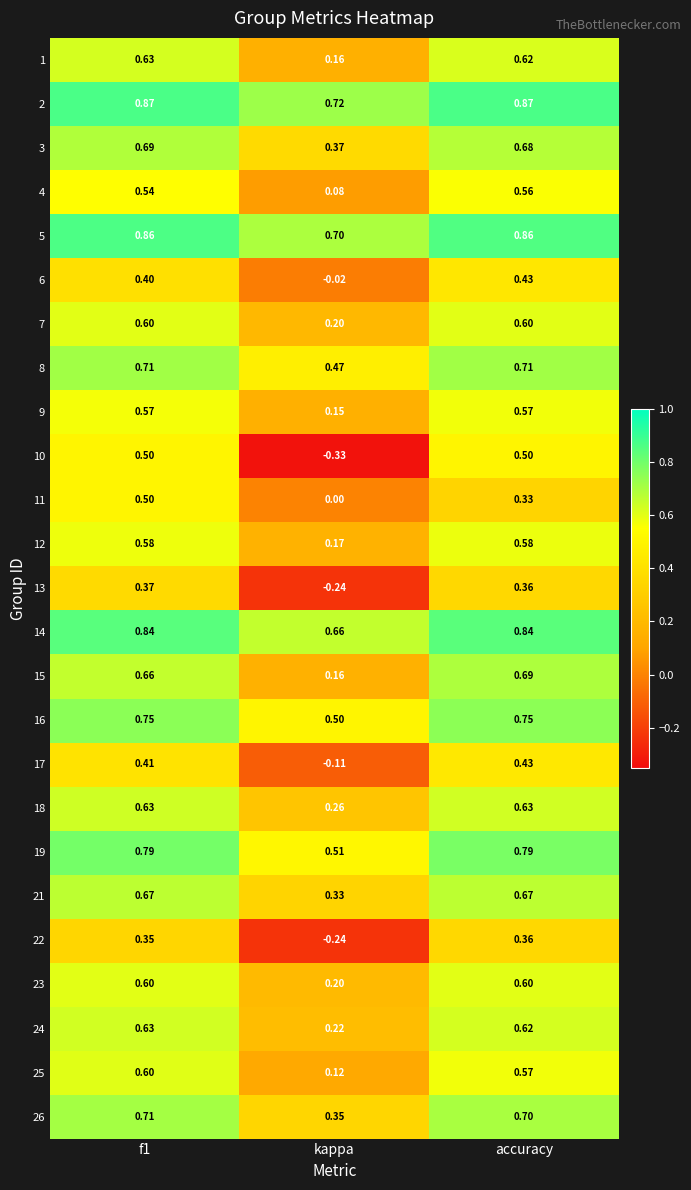

Where is 9 nearest to the value 0?

kappa